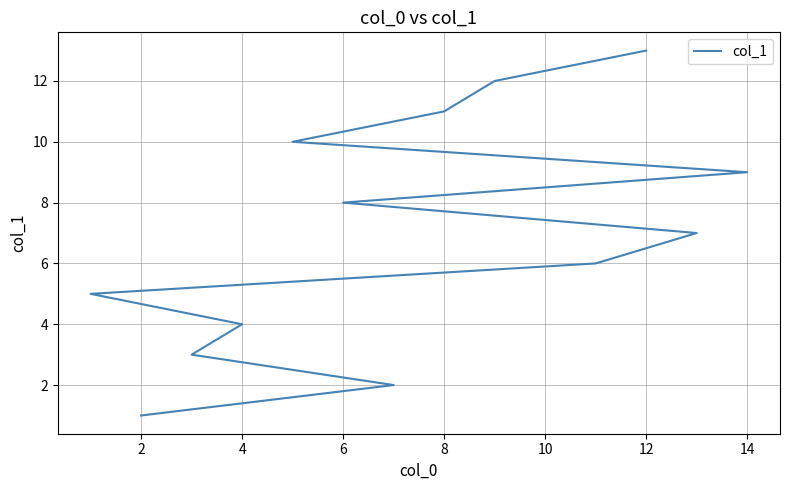

How many lines are shown in the chart?

1